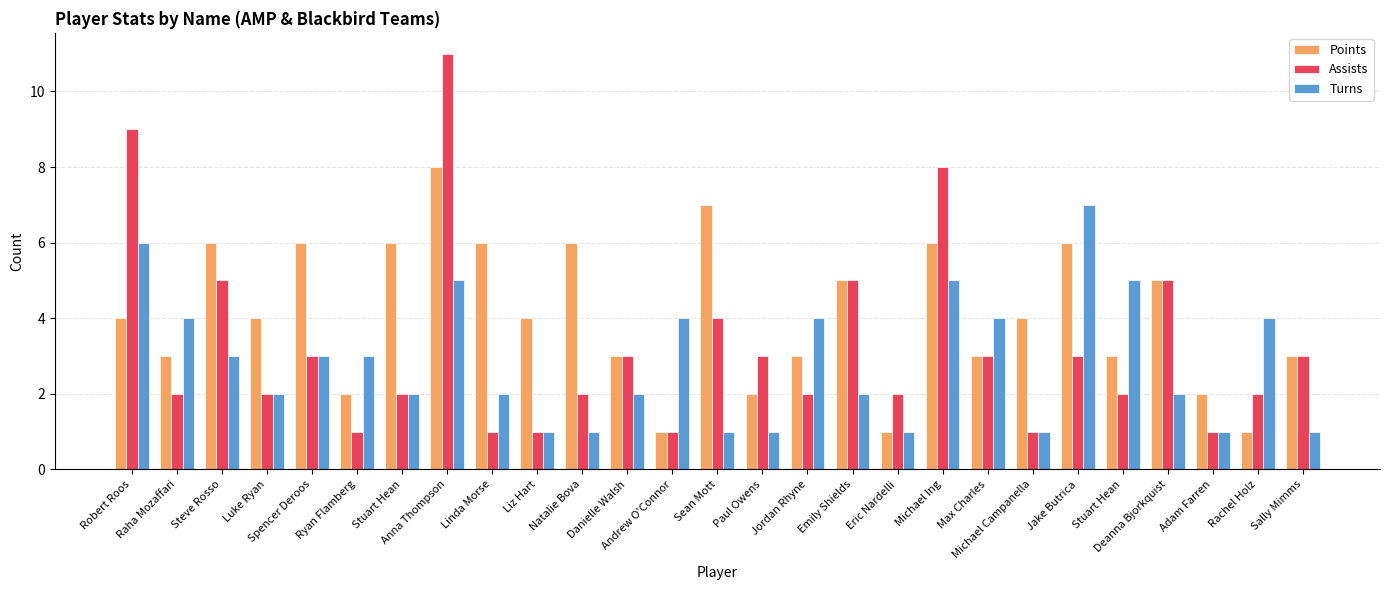

What are all the series names shown in the legend?

Points, Assists, Turns